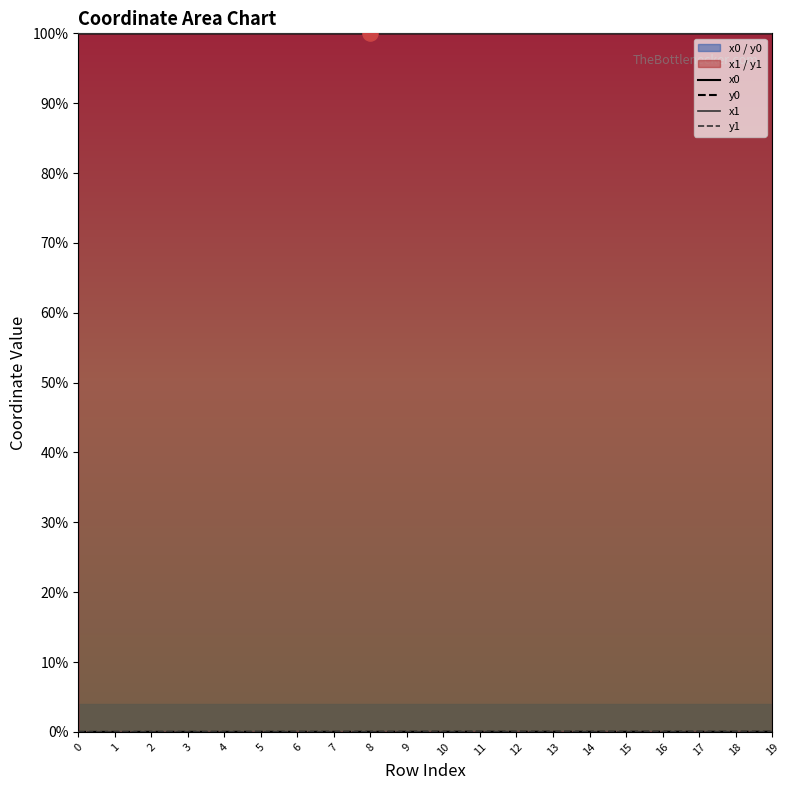

Which series contains the highest Y value?

x1